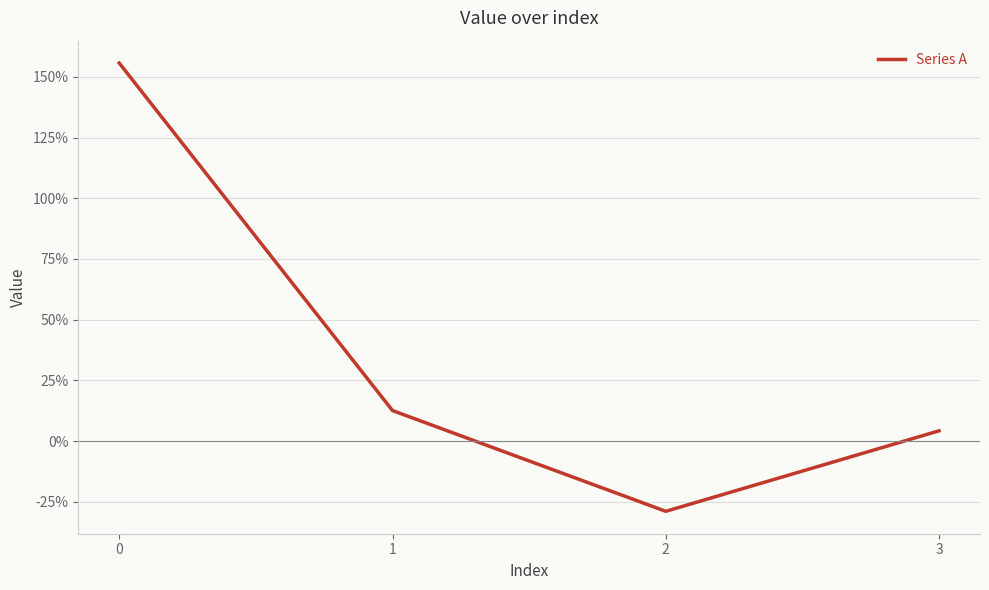

Which label corresponds to the smallest value in the chart?

2